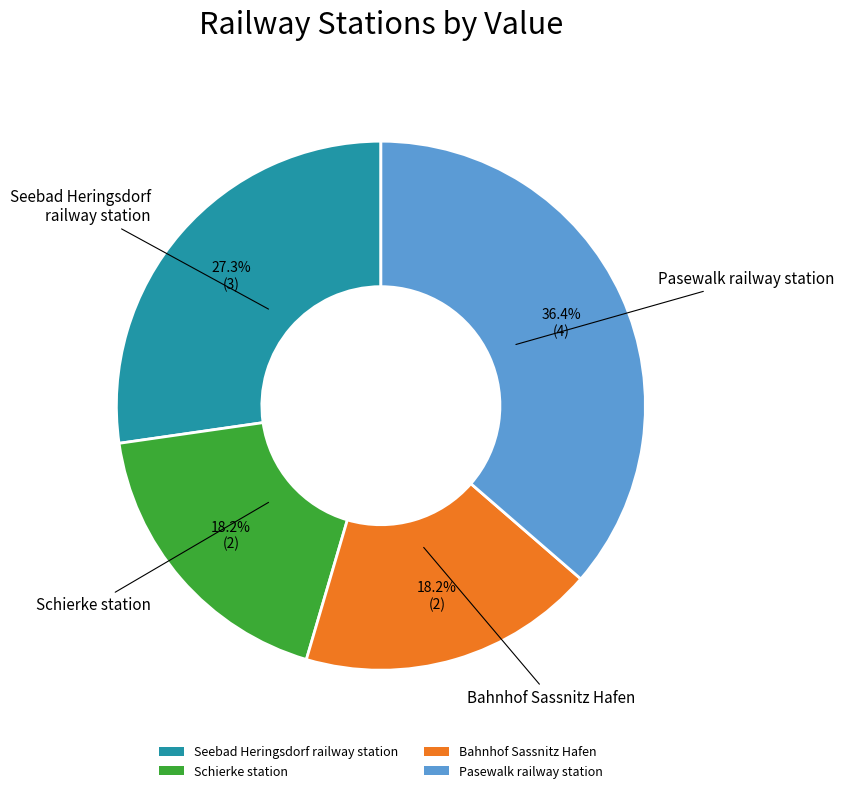

To the nearest percent, what percentage of the pie is Schierke station?

18%